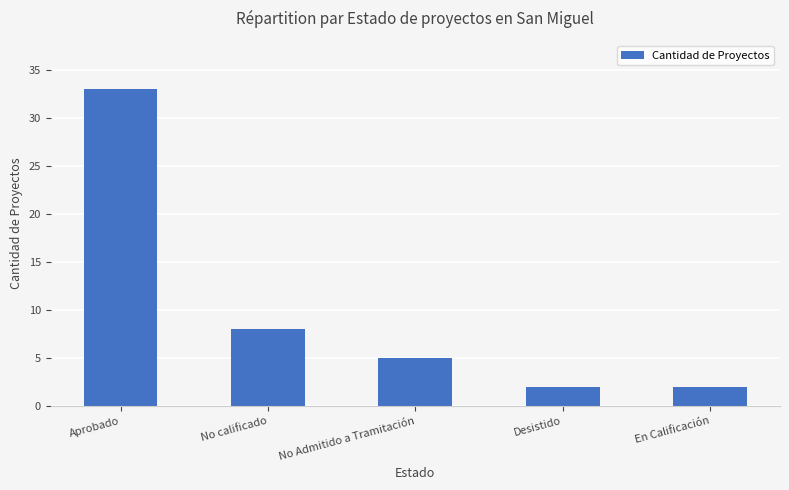

What position from the right is Aprobado?

5